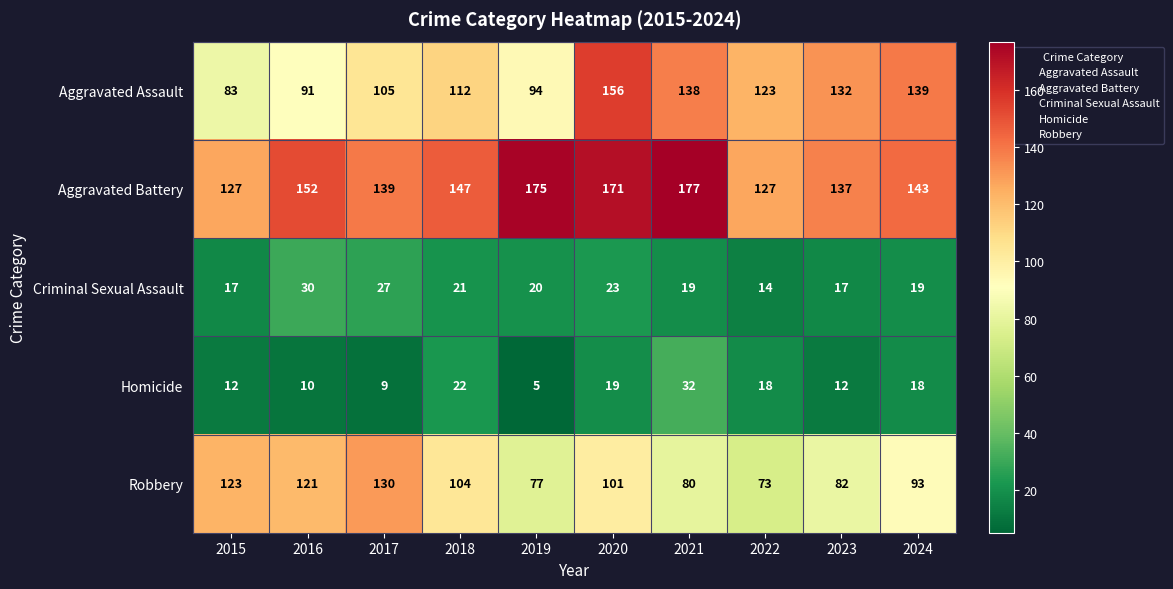

True or false: Aggravated Battery has a value of 127 at 2022.

True